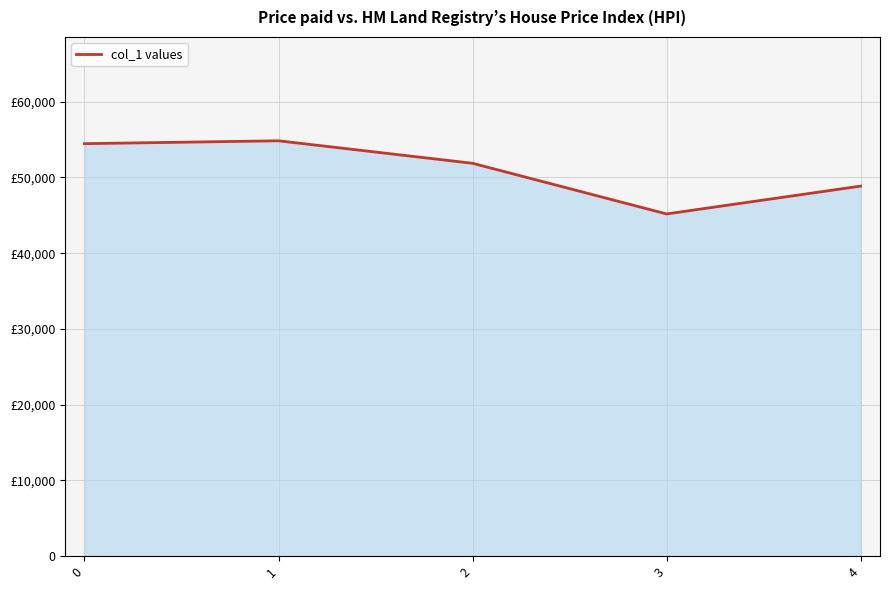

What is the difference between the maximum and minimum values?

9658